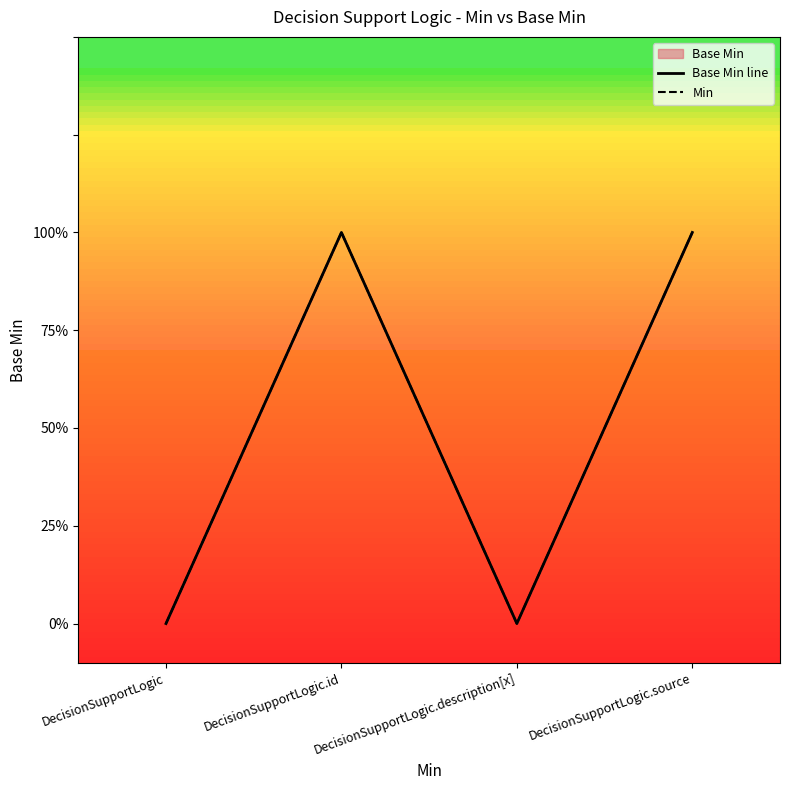

What is the label of the 4th point from the left?

DecisionSupportLogic.source